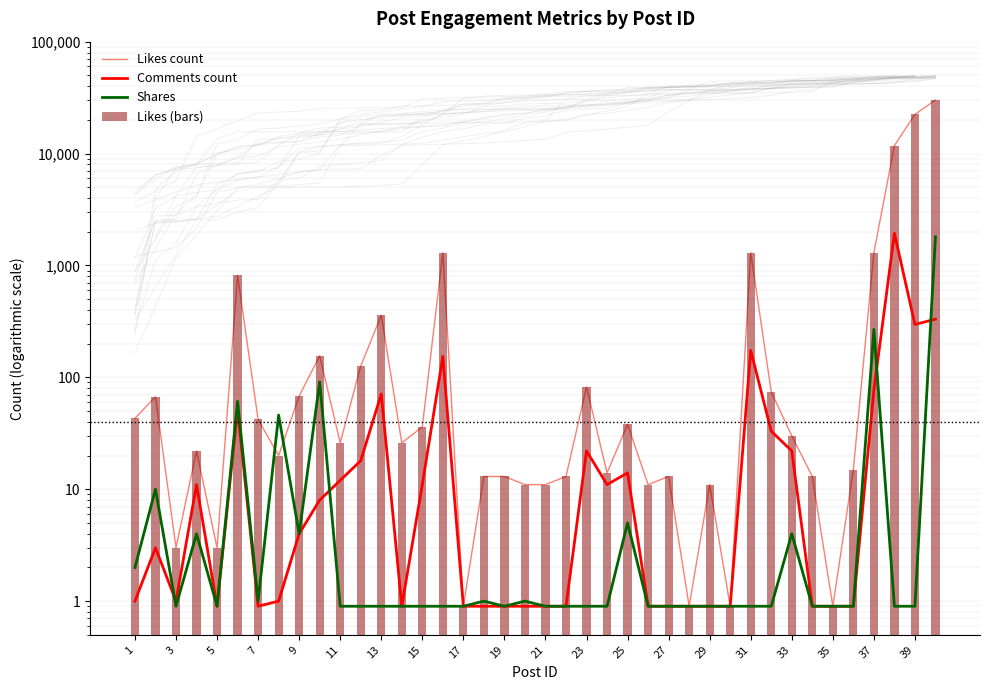

What are all the series names shown in the legend?

Likes count, Comments count, Shares, Likes (bars)